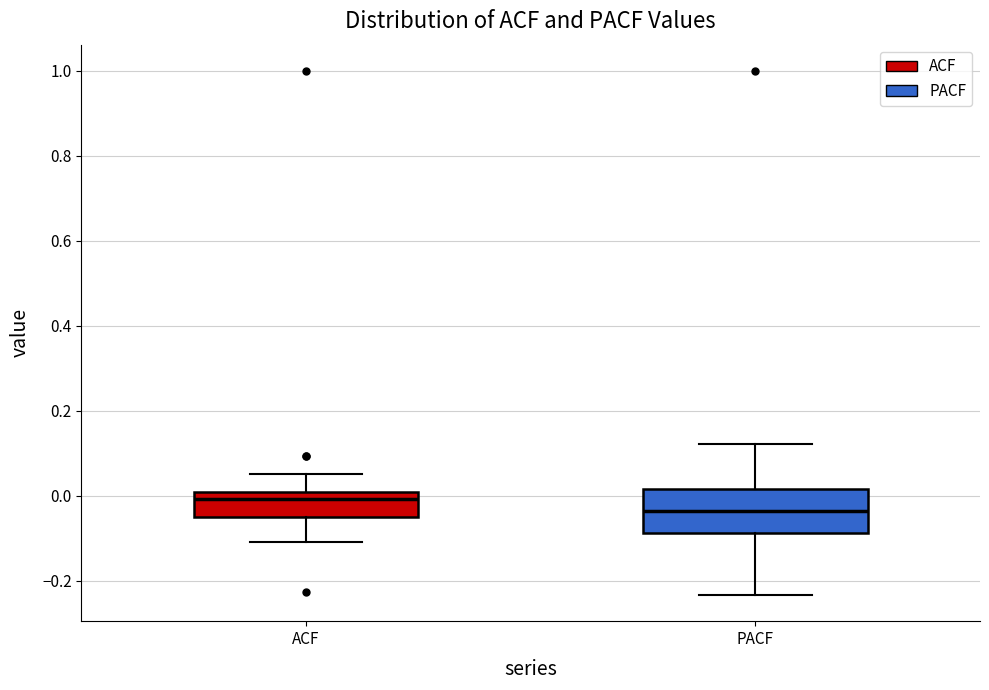

Reading left to right, transcribe this box plot: for each box, give where its median line is, the range the box spans, and where its two whiskers end, as read against the y-axis. The values are not printed on the chart, so give them approximately, as read against the axis.

ACF: median 0.00 (just below the box's upper edge), box -0.04 to 0.00, whiskers -0.10 to 0.06
PACF: median -0.04, box -0.08 to 0.02, whiskers -0.24 to 0.12